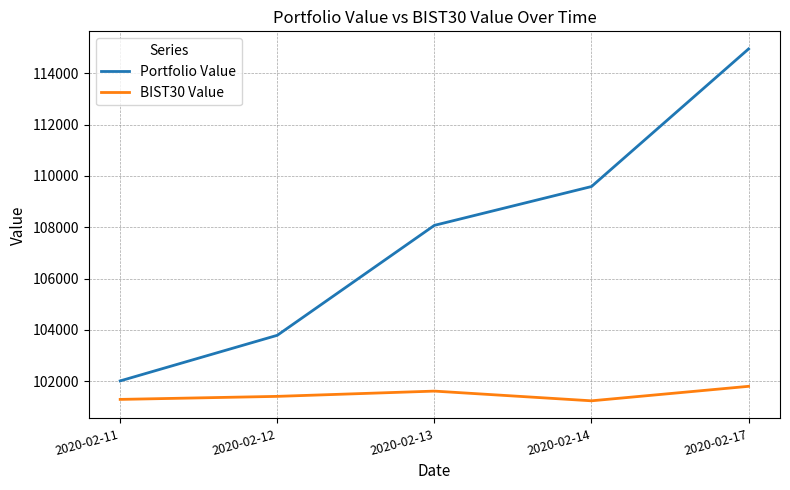

At which category is the sum across all series the highest?

2020-02-17